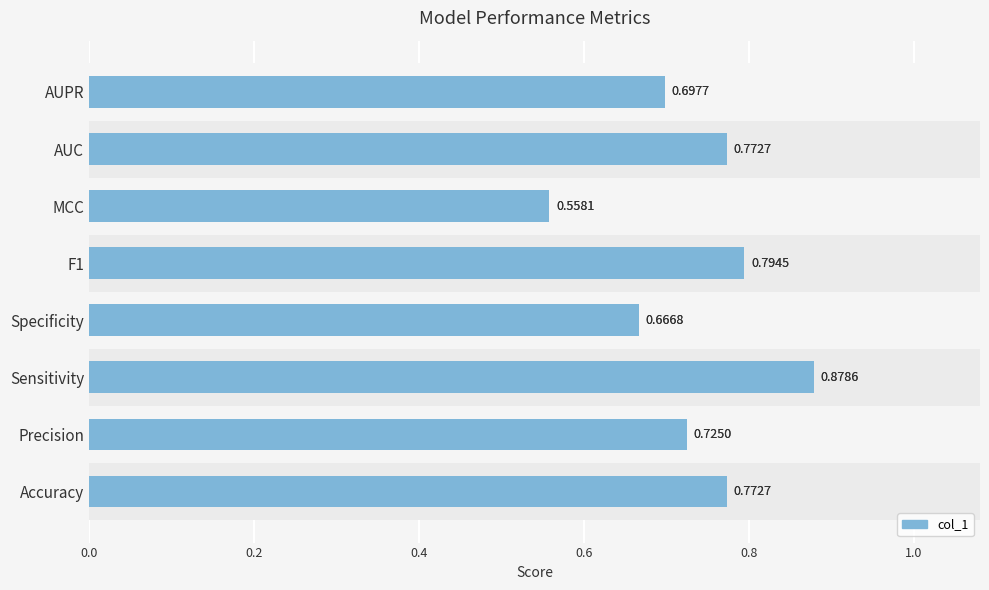

What is the minimum value shown in the chart?

0.6